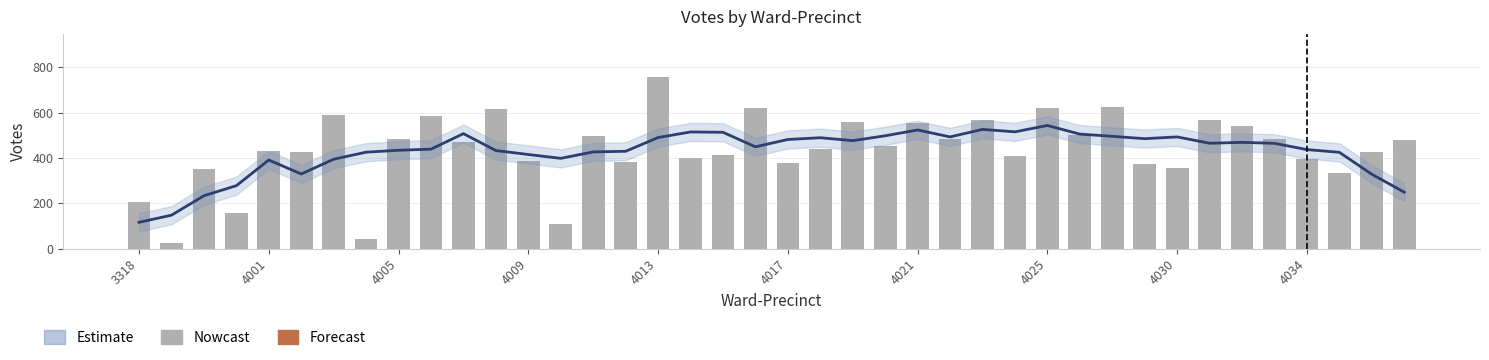

What is the sum of all values?

17471